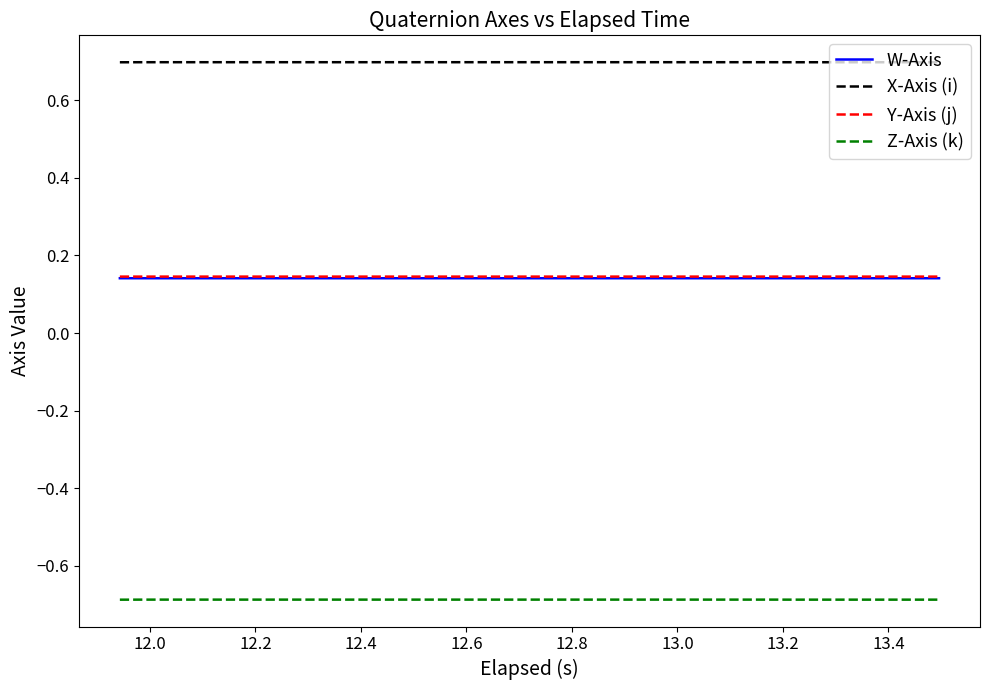

What is the maximum value shown in the chart?

0.7